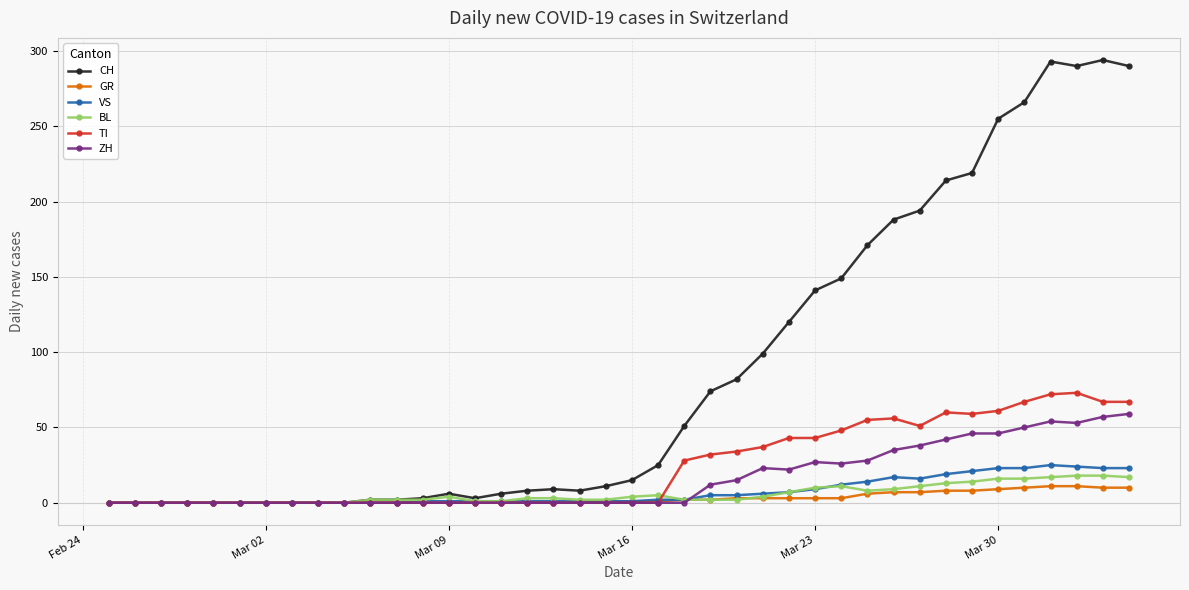

Which series has the largest total across all categories?

CH